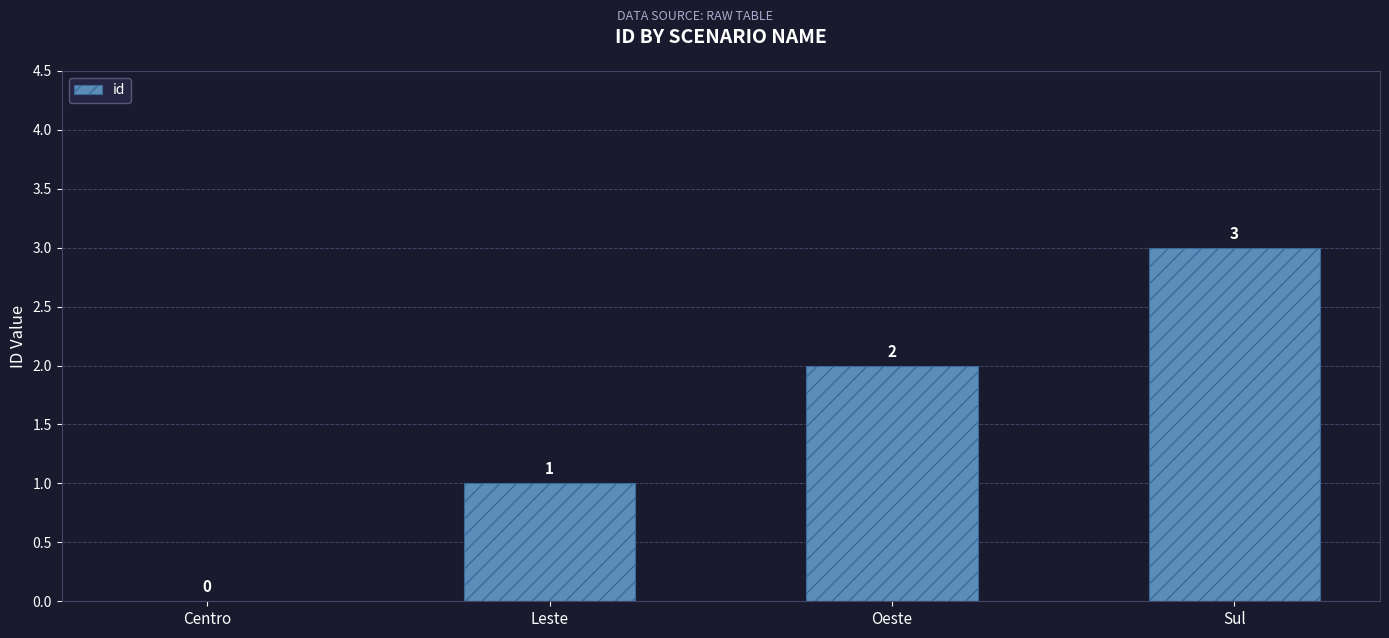

How many values are between 1 and 3?

3